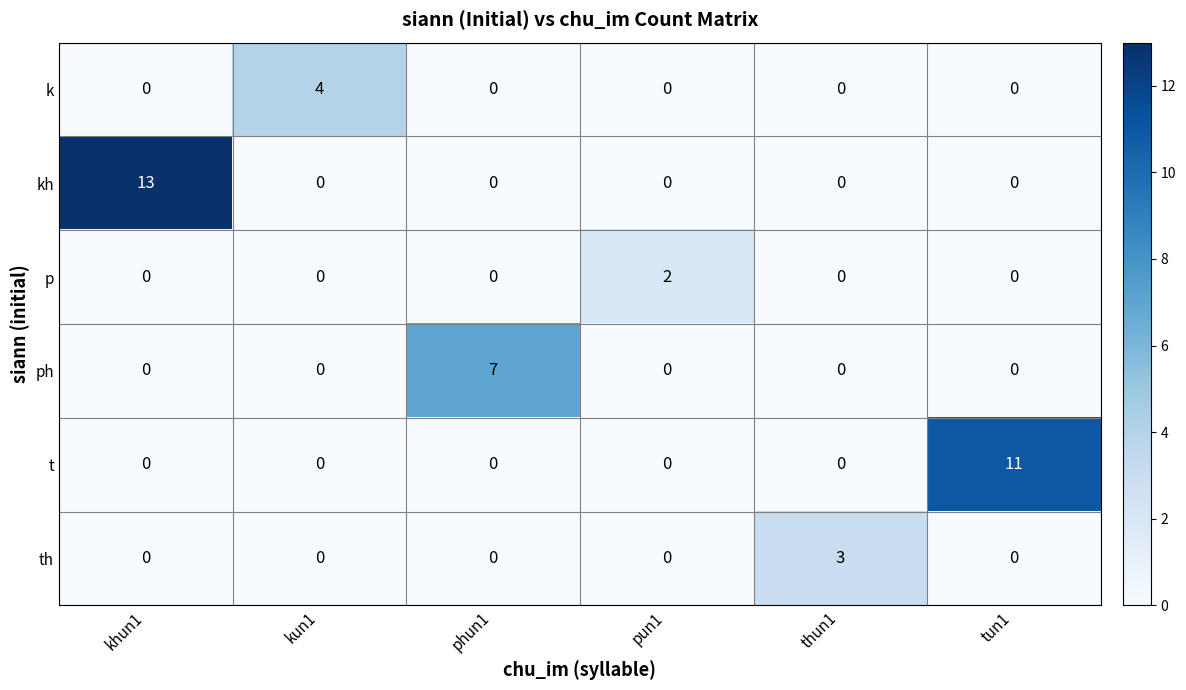

Which category has the highest value across all series?

khun1